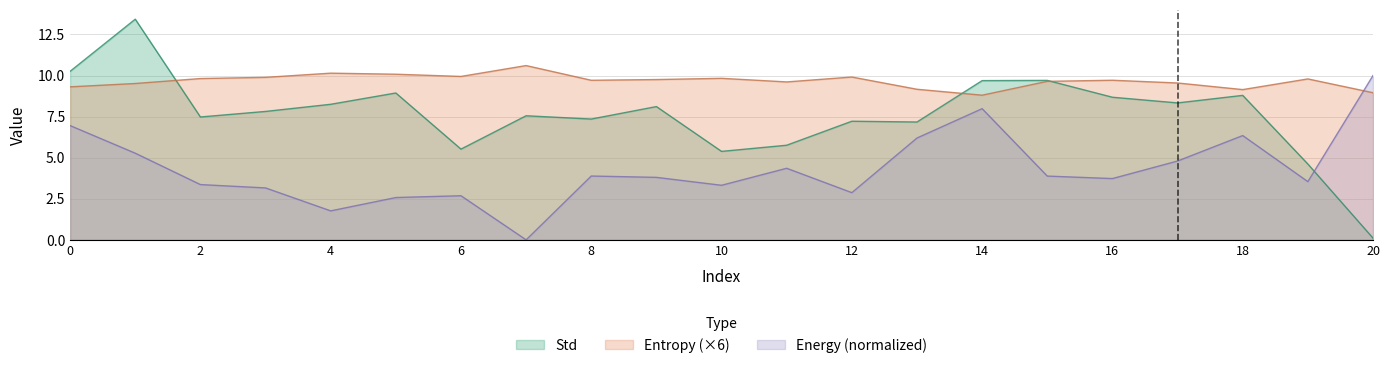

Between which two adjacent categories do Entropy and Std first intersect?

1 and 2